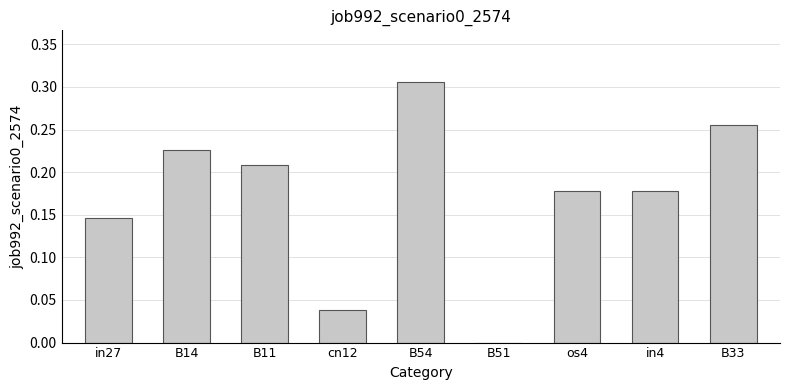

Is it true that the value at B54 is 0.1?

False